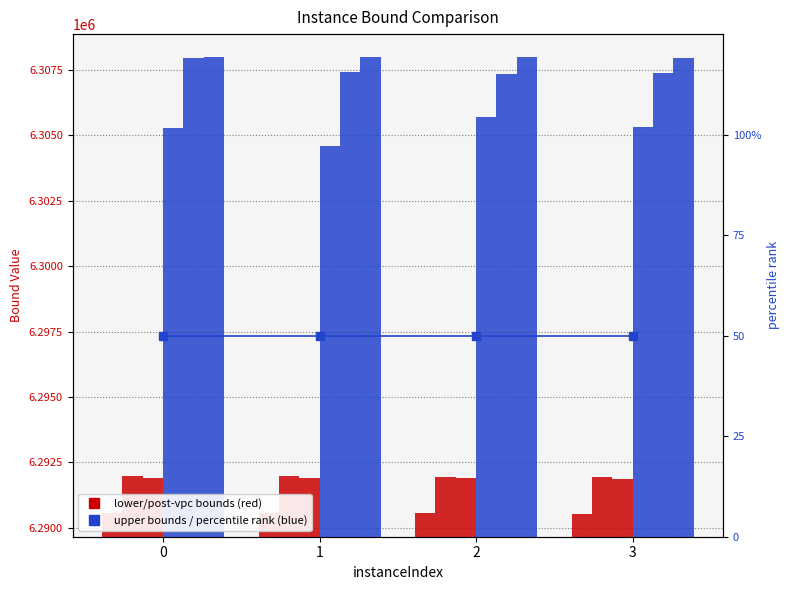

How many groups of bars are there?

4